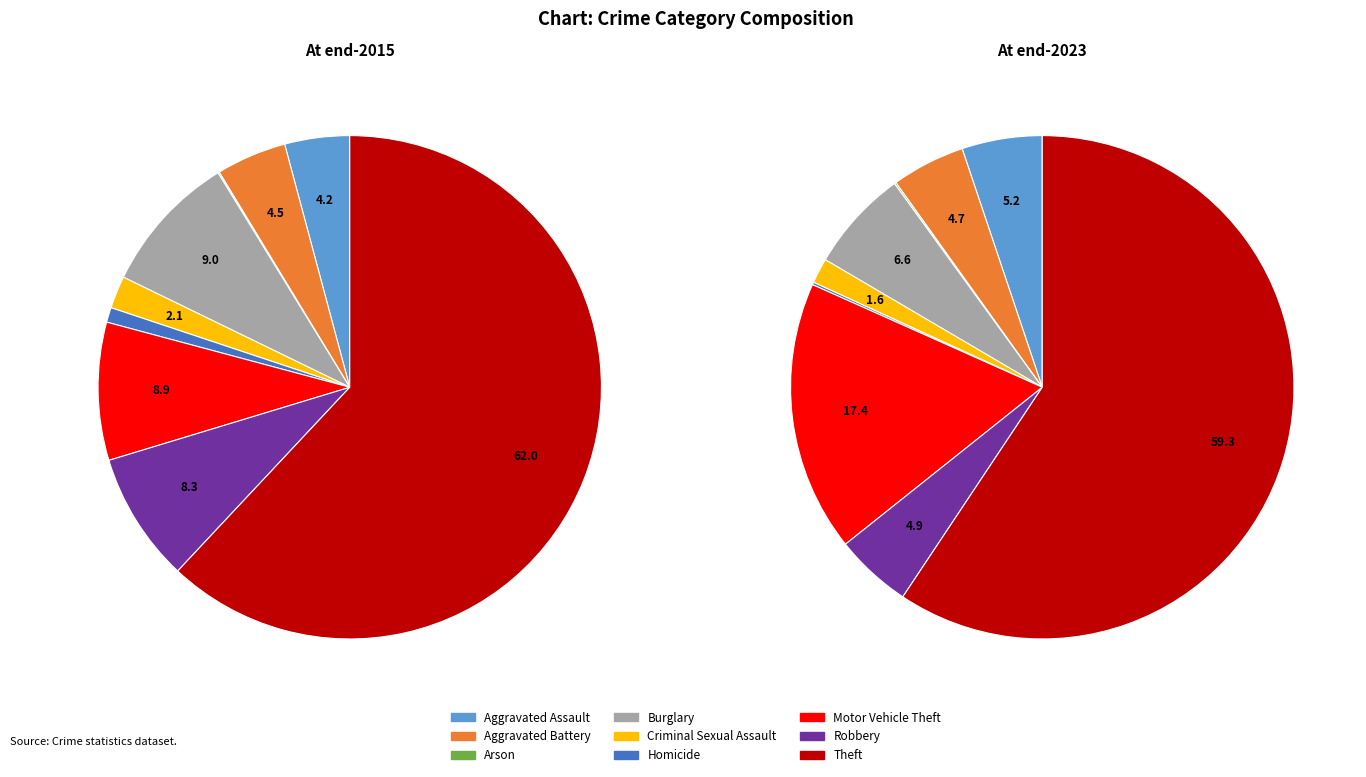

Combined, what portion of the pie is Aggravated Assault and Arson?

5.3%